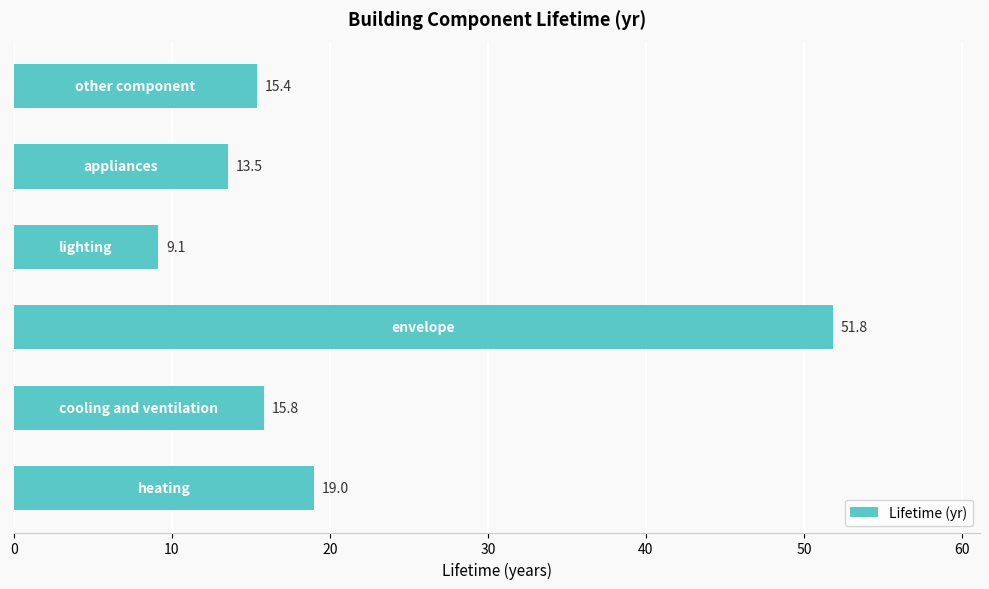

What is the difference between the maximum and minimum values?

42.7